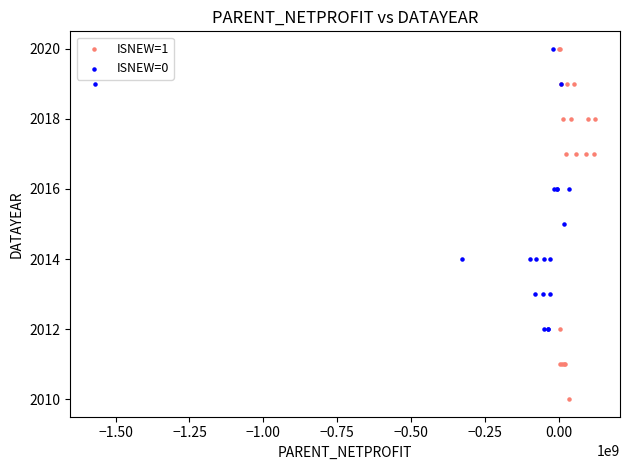

Which series reaches the minimum Y coordinate?

ISNEW=1